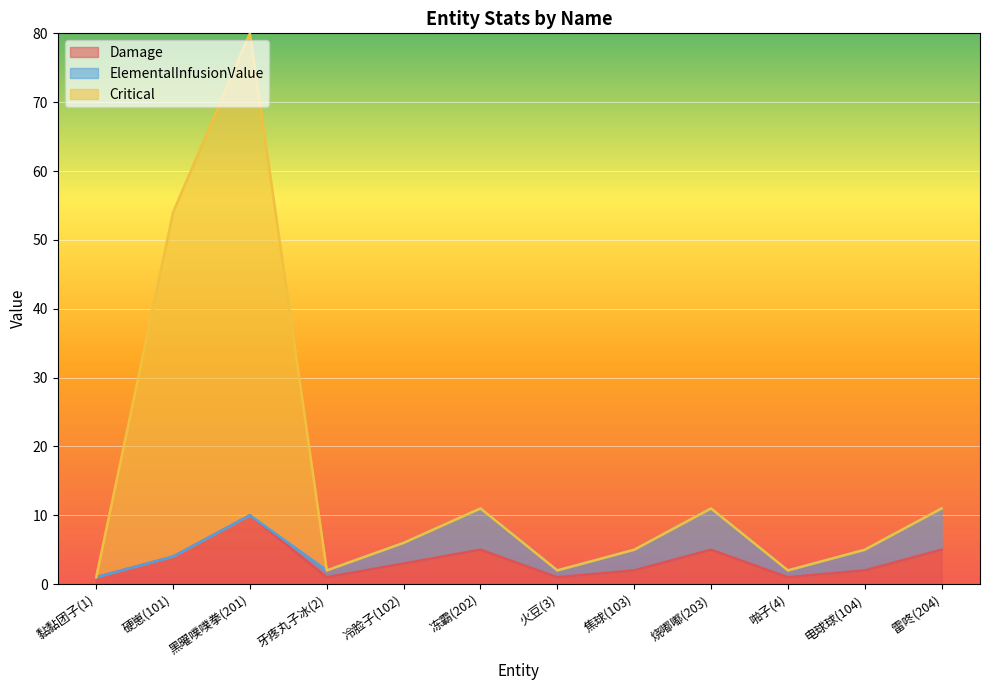

The Damage series shows 1 at 啪子(4). True or false?

True